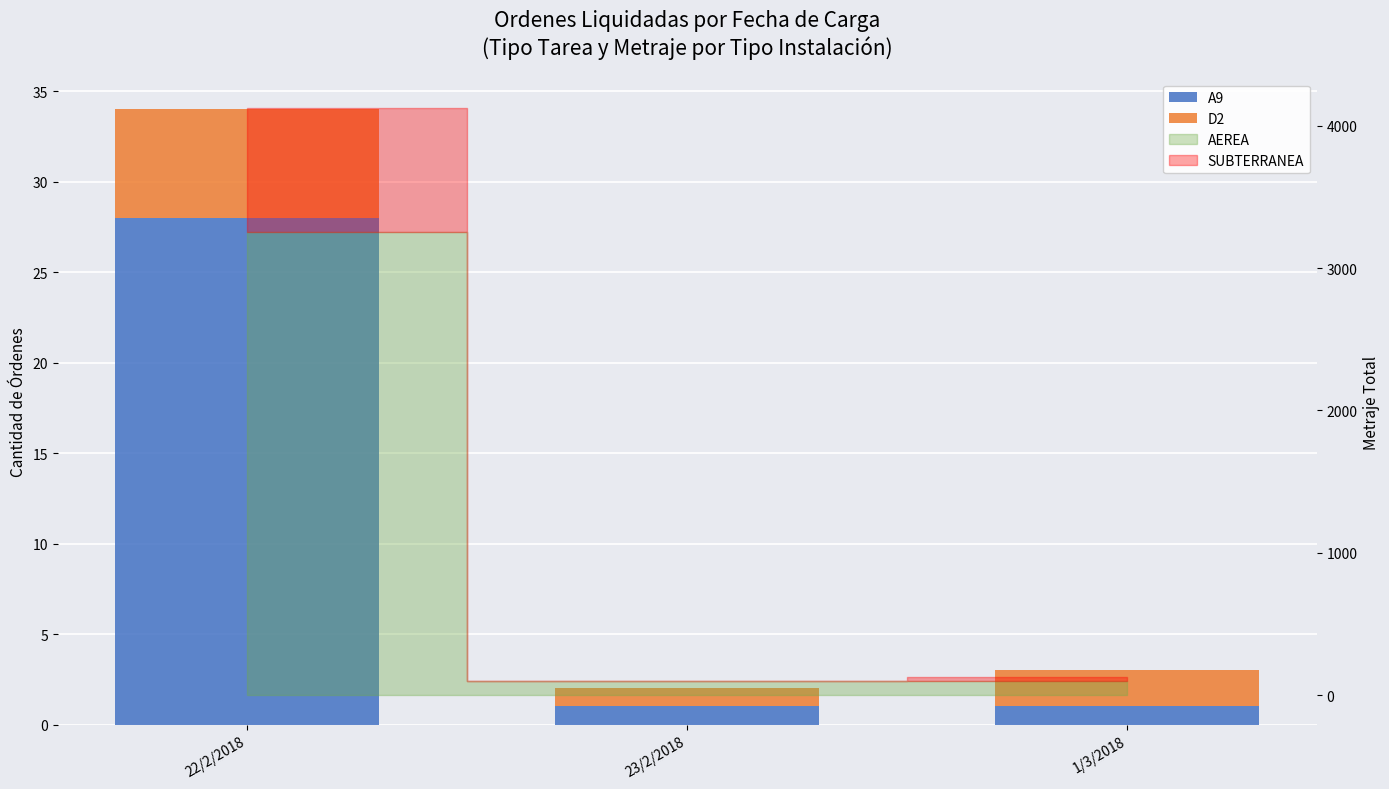

How many groups of bars are there?

3